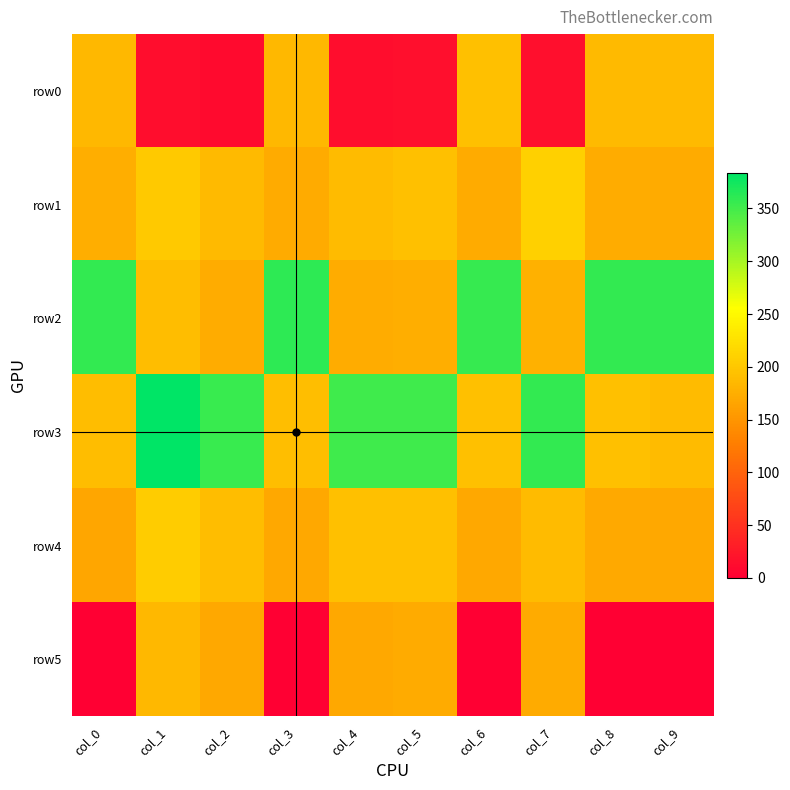

Rank the series by their maximum value, from highest to lowest.

row3, row2, row1, row4, row0, row5